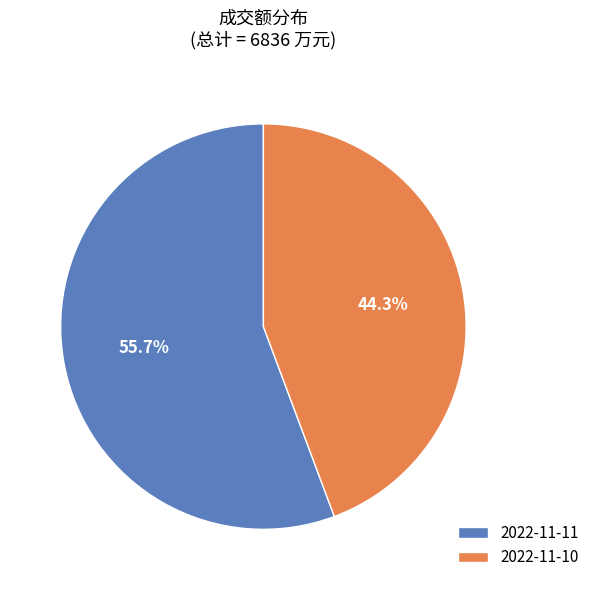

True or false: 2022-11-11 accounts for 42% of the total.

False